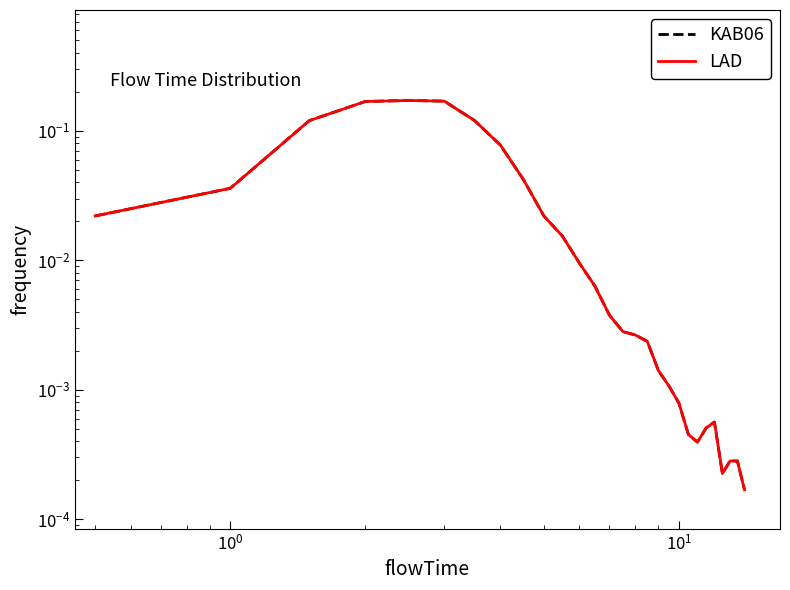

Which series has the largest total across all categories?

KAB06